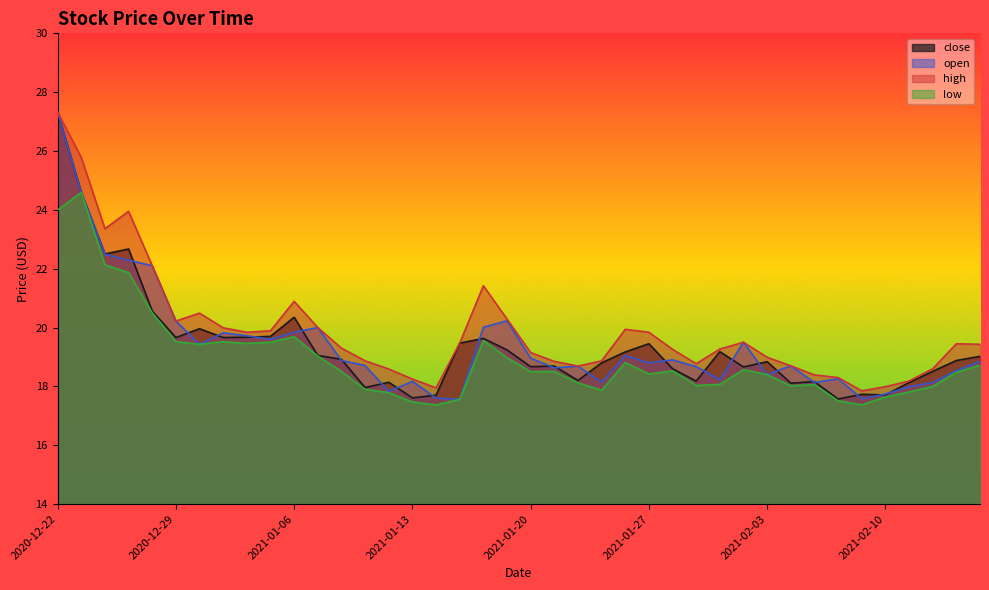

At which label is open closest to 22?

2020-12-28